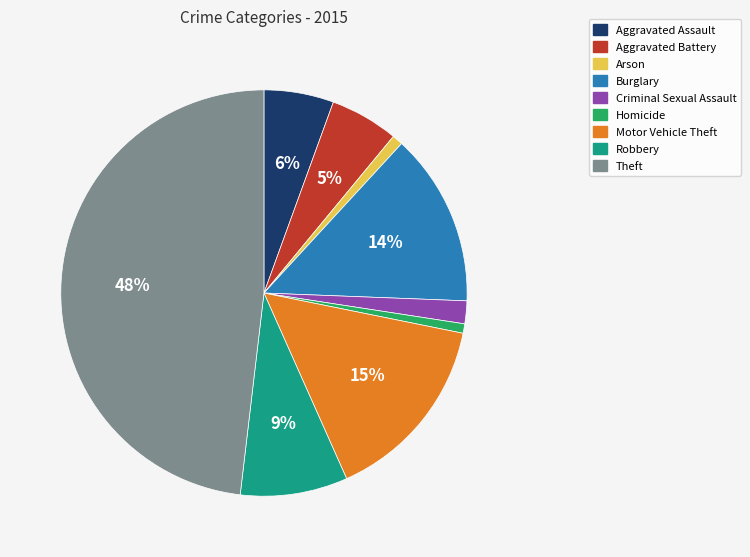

To the nearest percent, what portion does Robbery represent?

9%